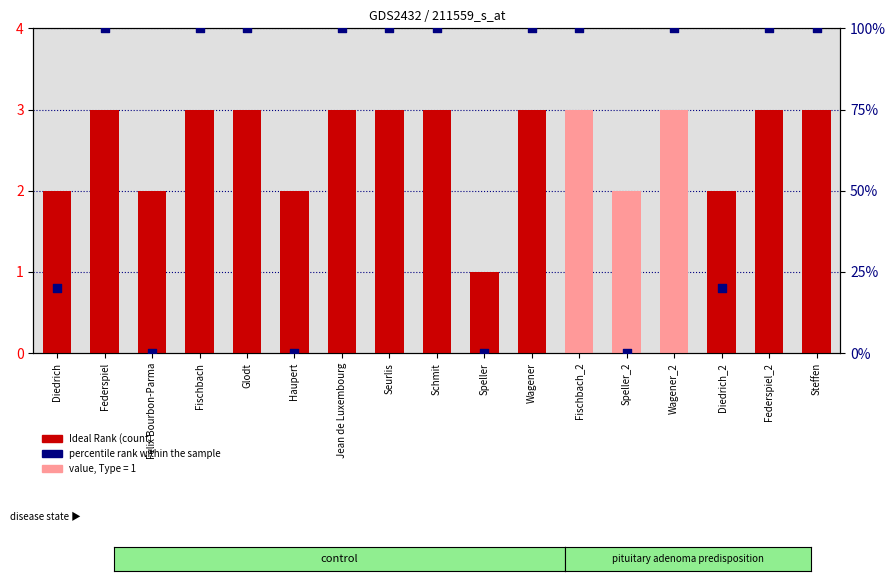

Which series has the widest spread of Y values?

percentile rank within the sample